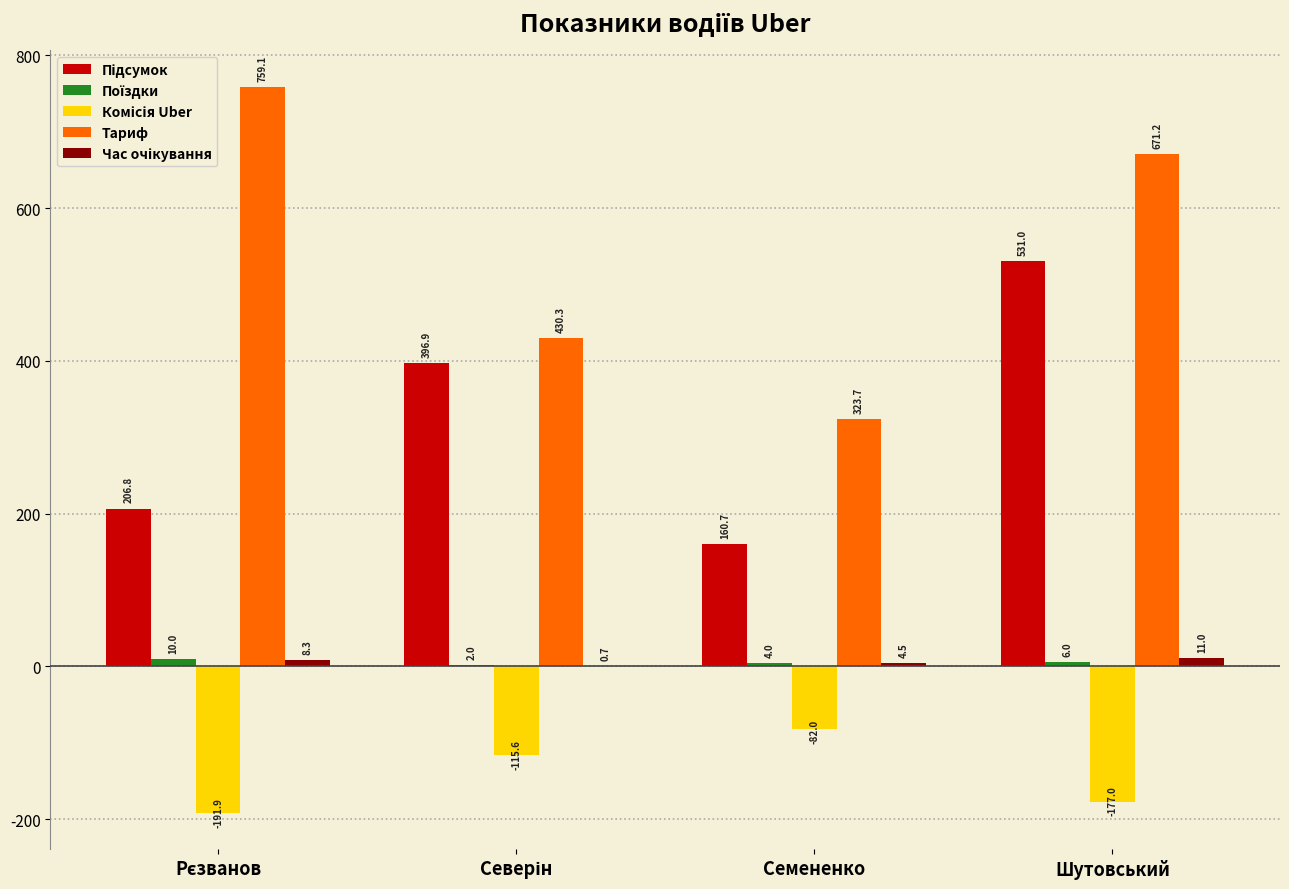

What is the total value across all series at Шутовський?

1042.2